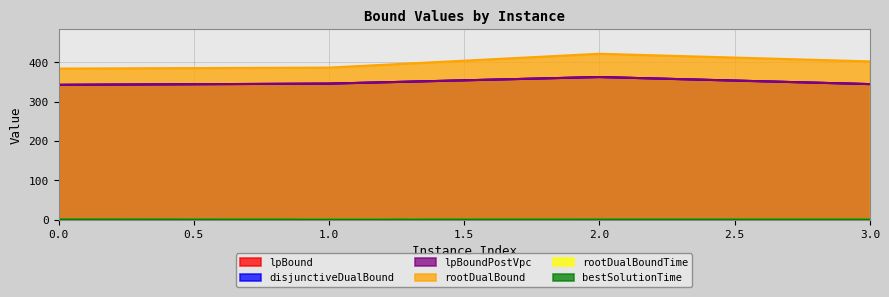

Reading left to right, transcribe all the data shown in this chart.

lpBound: 0=342.6	1=345.7	2=362.4	3=344.5
disjunctiveDualBound: 0=342.6	1=345.7	2=362.4	3=344.5
lpBoundPostVpc: 0=342.6	1=345.7	2=362.4	3=344.5
rootDualBound: 0=383.9	1=386.4	2=421.6	3=402.2
rootDualBoundTime: 0=0.8	1=0.6	2=0.7	3=0.7
bestSolutionTime: 0=1.0	1=0.6	2=0.8	3=0.8